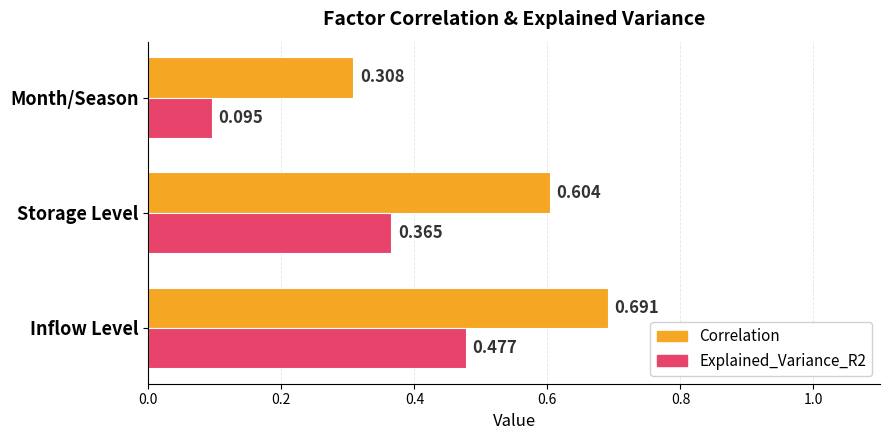

Which series has the largest range (max minus min)?

Correlation